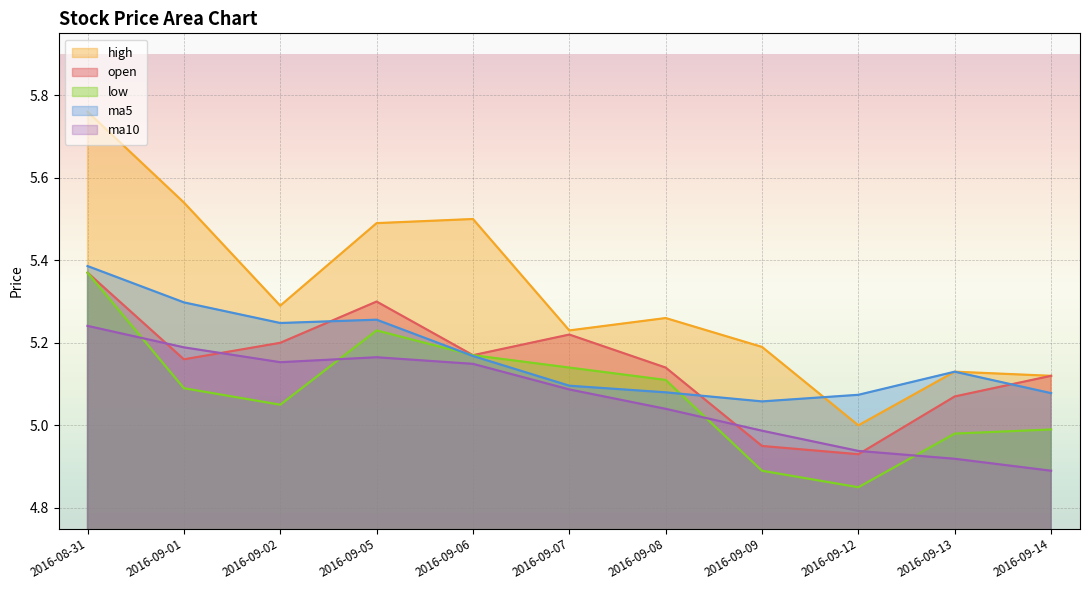

True or false: high has more than 0 interior local peaks.

True